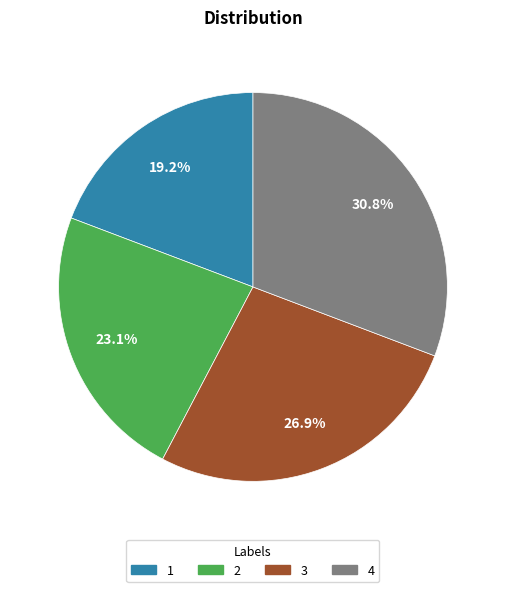

Is it true that 2 is 23% of the pie?

True